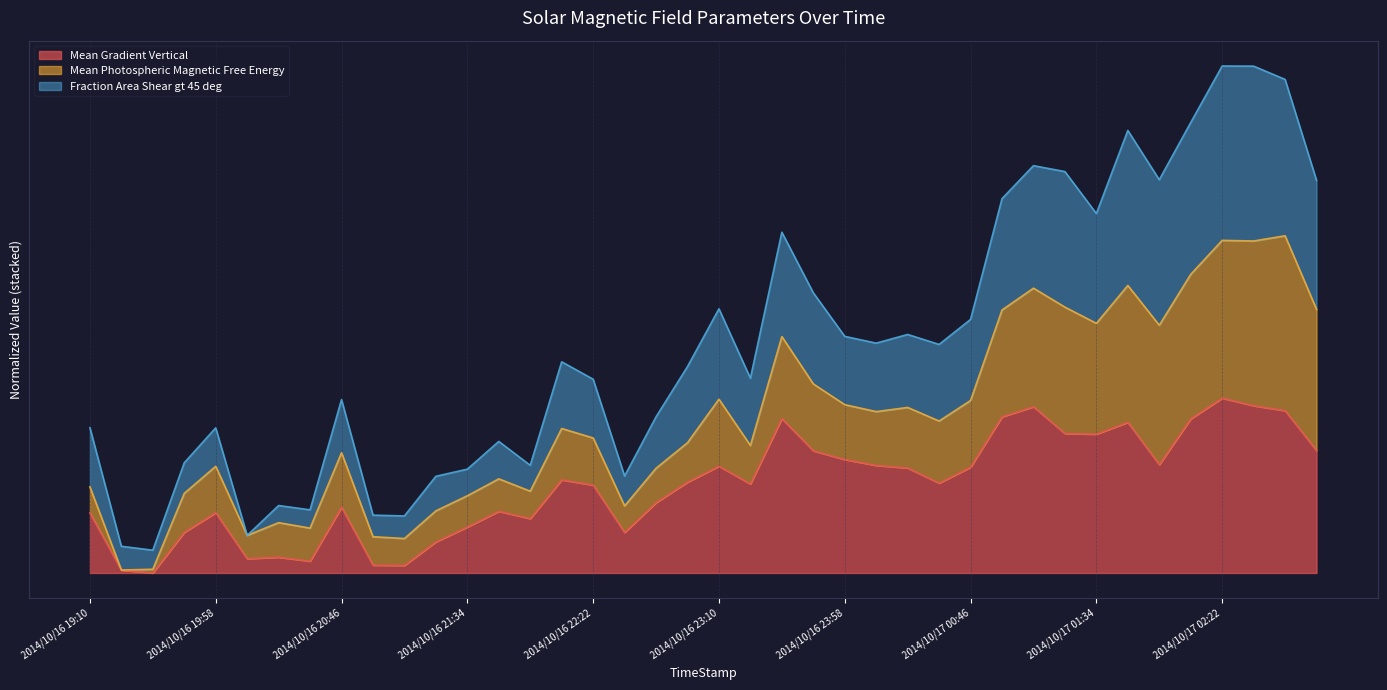

What is the difference between the maximum and minimum values in the Mean Gradient Vertical series?

100.0